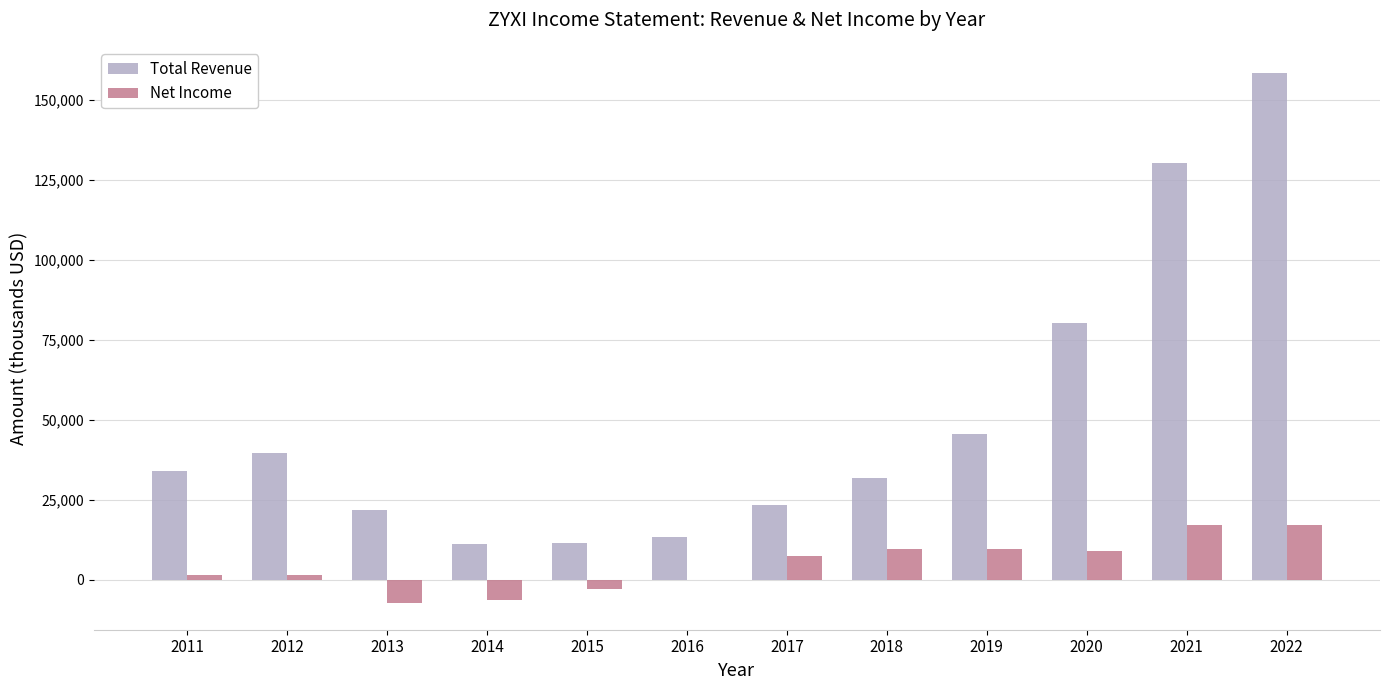

What is the average value of the Net Income series?

4717